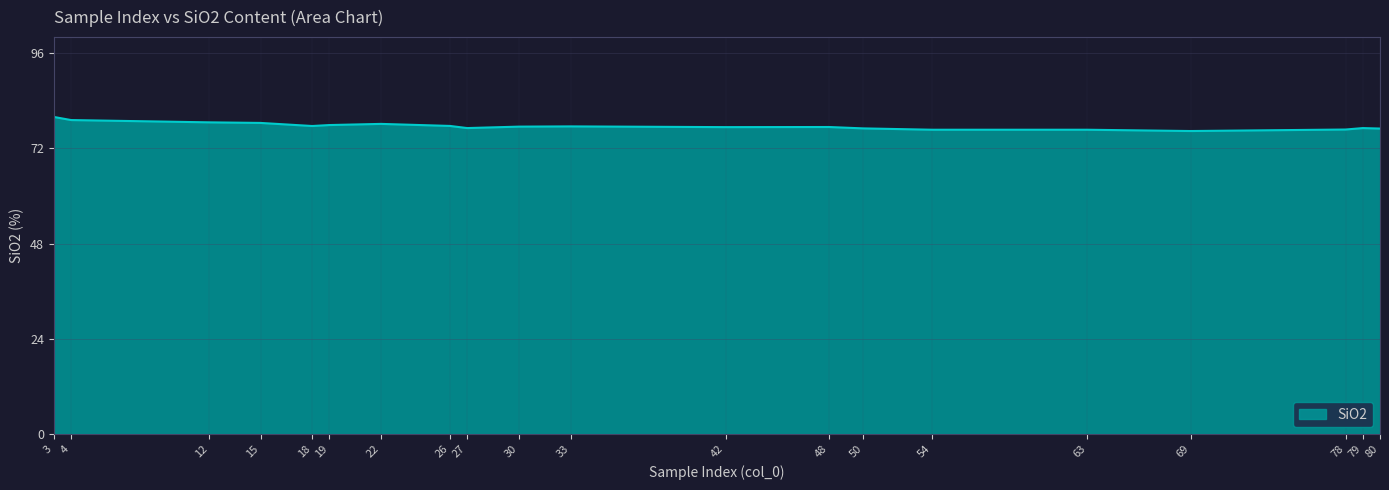

The value at 12 is 38.0. True or false?

False